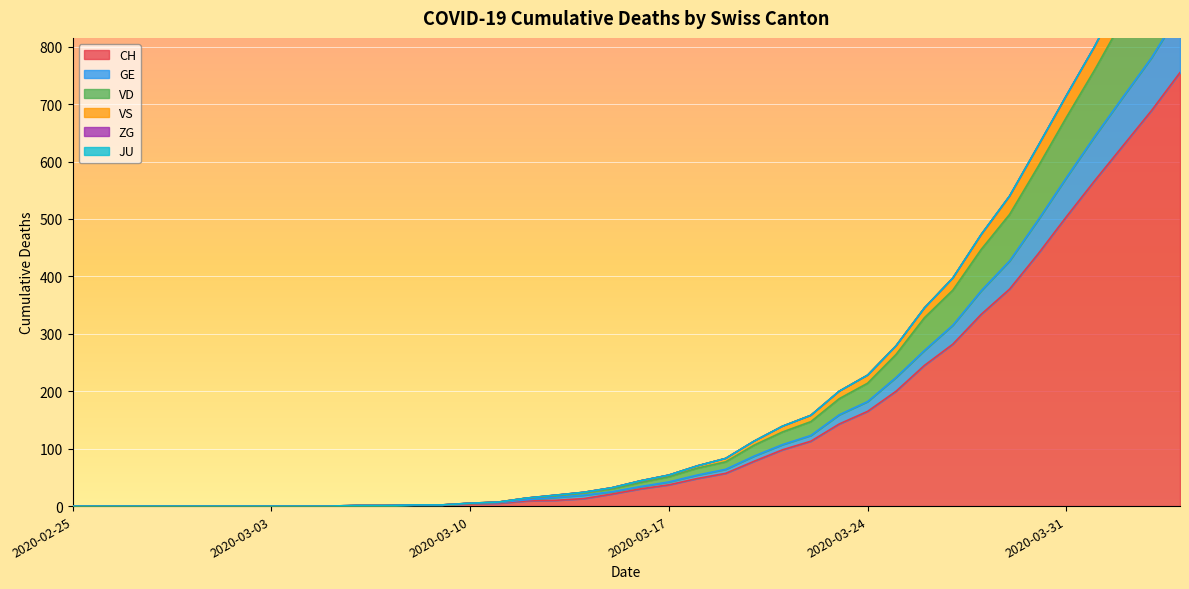

What is the label of the 24th point from the right?

2020-03-12